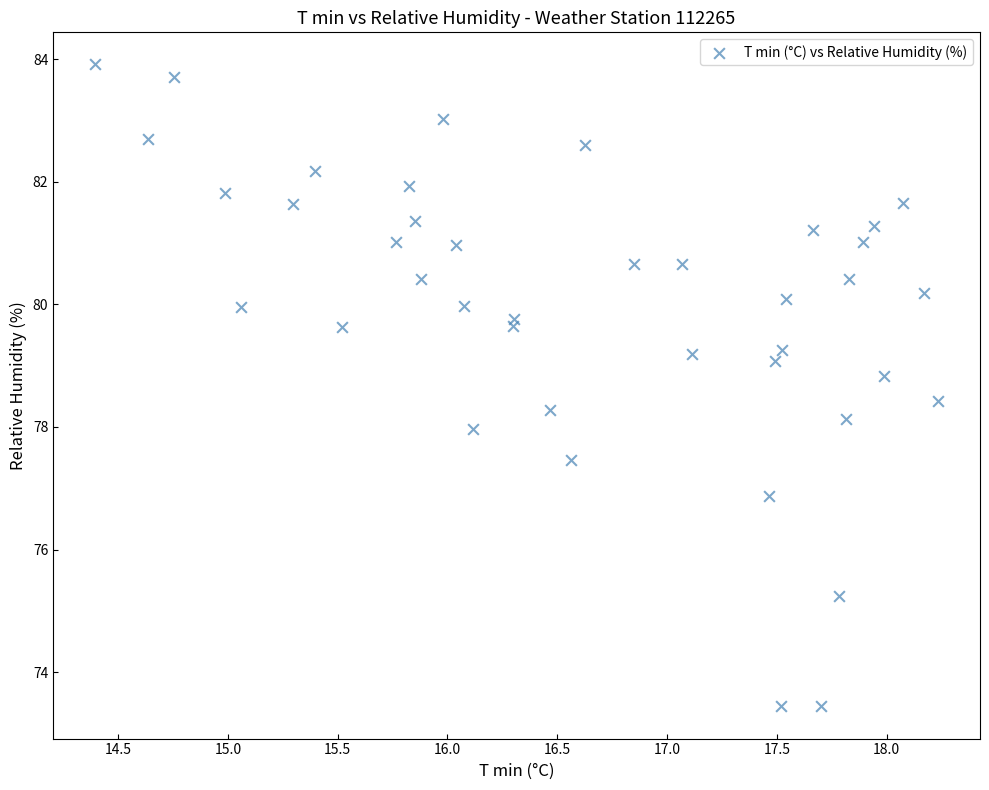

What is the range of Y values (max minus min)?

10.5